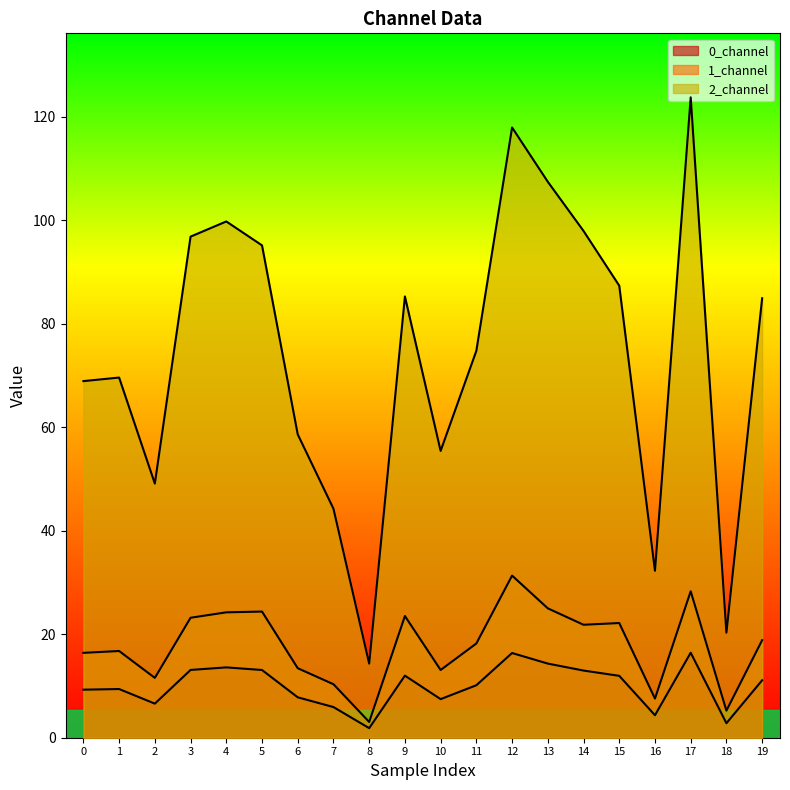

Does the chart display data point markers on the line(s)?

No